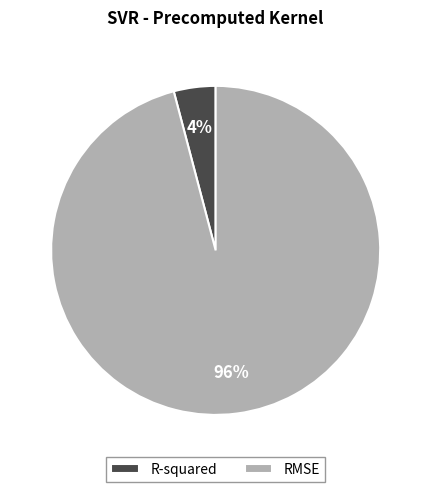

Which has a higher value, RMSE or R-squared?

RMSE